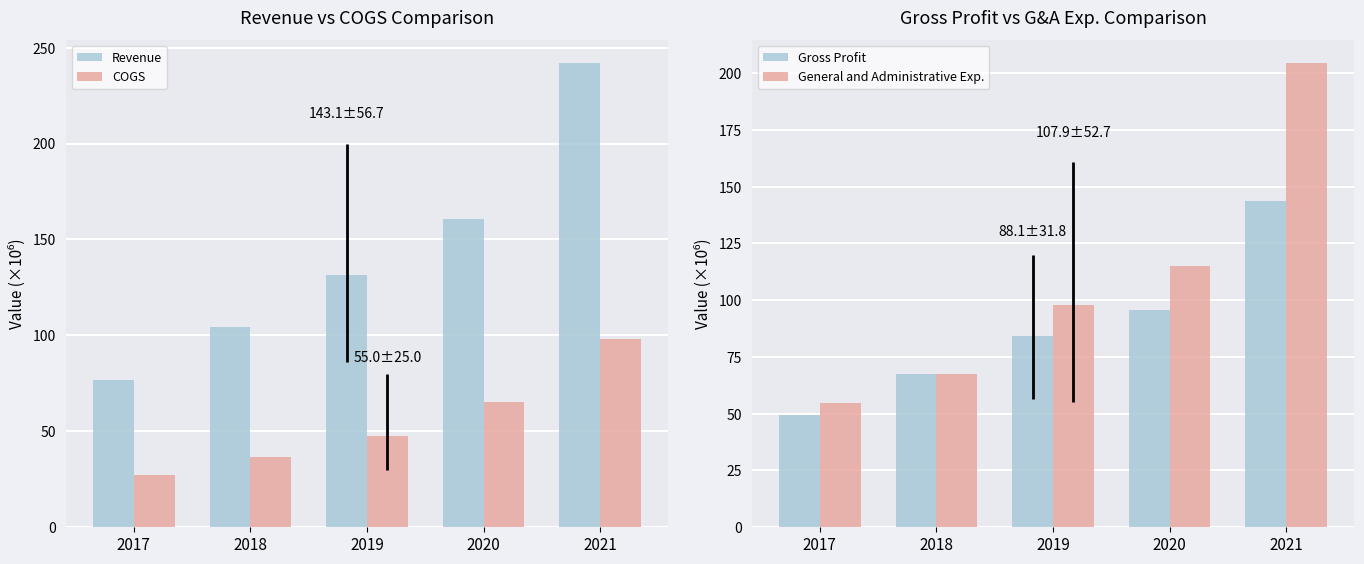

The General and Administrative Exp. series shows 139.7 at 2019. True or false?

False